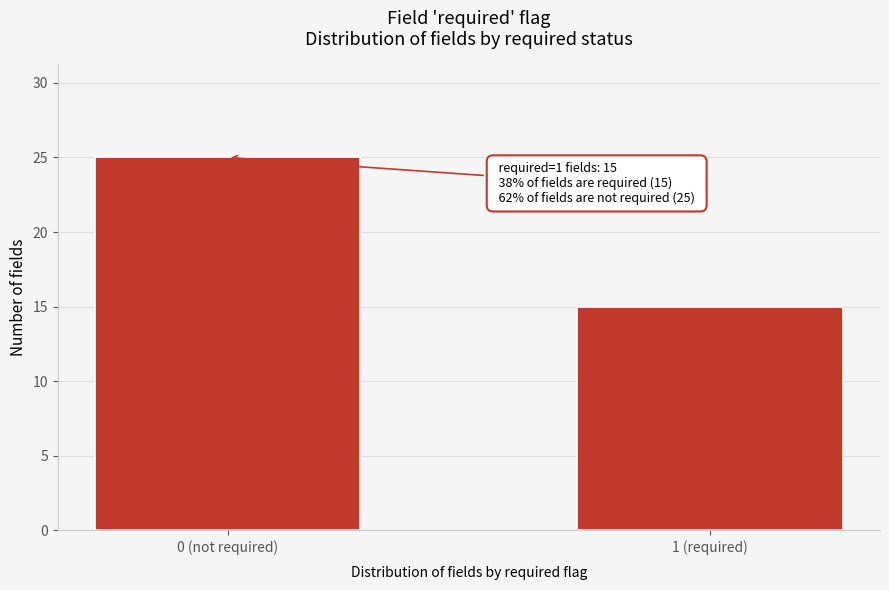

Reading right to left, what are all the values shown in this chart?

15	25